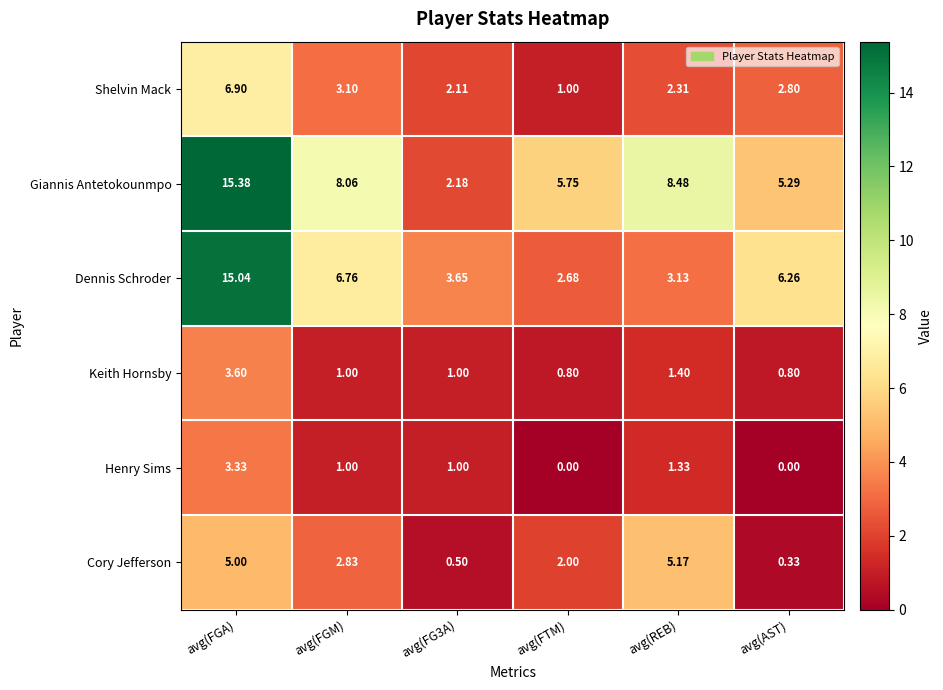

Between avg(FGM) and avg(FTM), which series saw the biggest shift?

Dennis Schroder